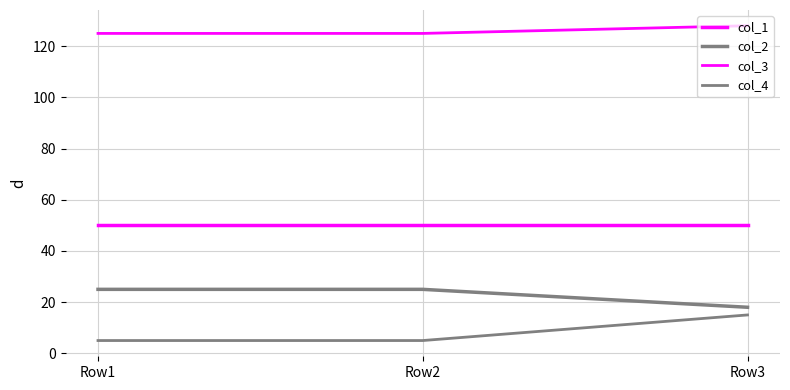

What is the minimum value shown in the chart?

5